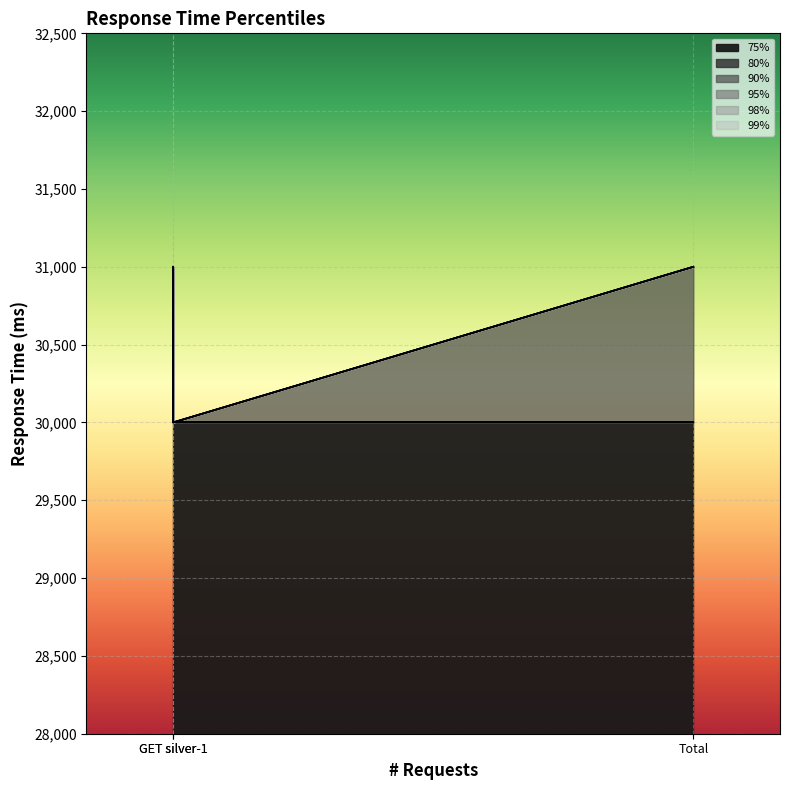

Which label corresponds to the smallest value in the chart?

GET silver-1